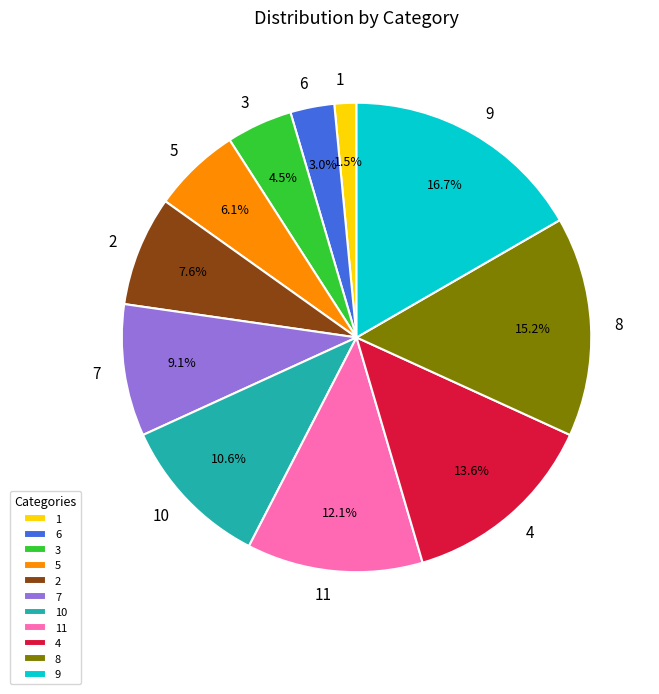

Is it true that 10 is 11% of the pie?

True